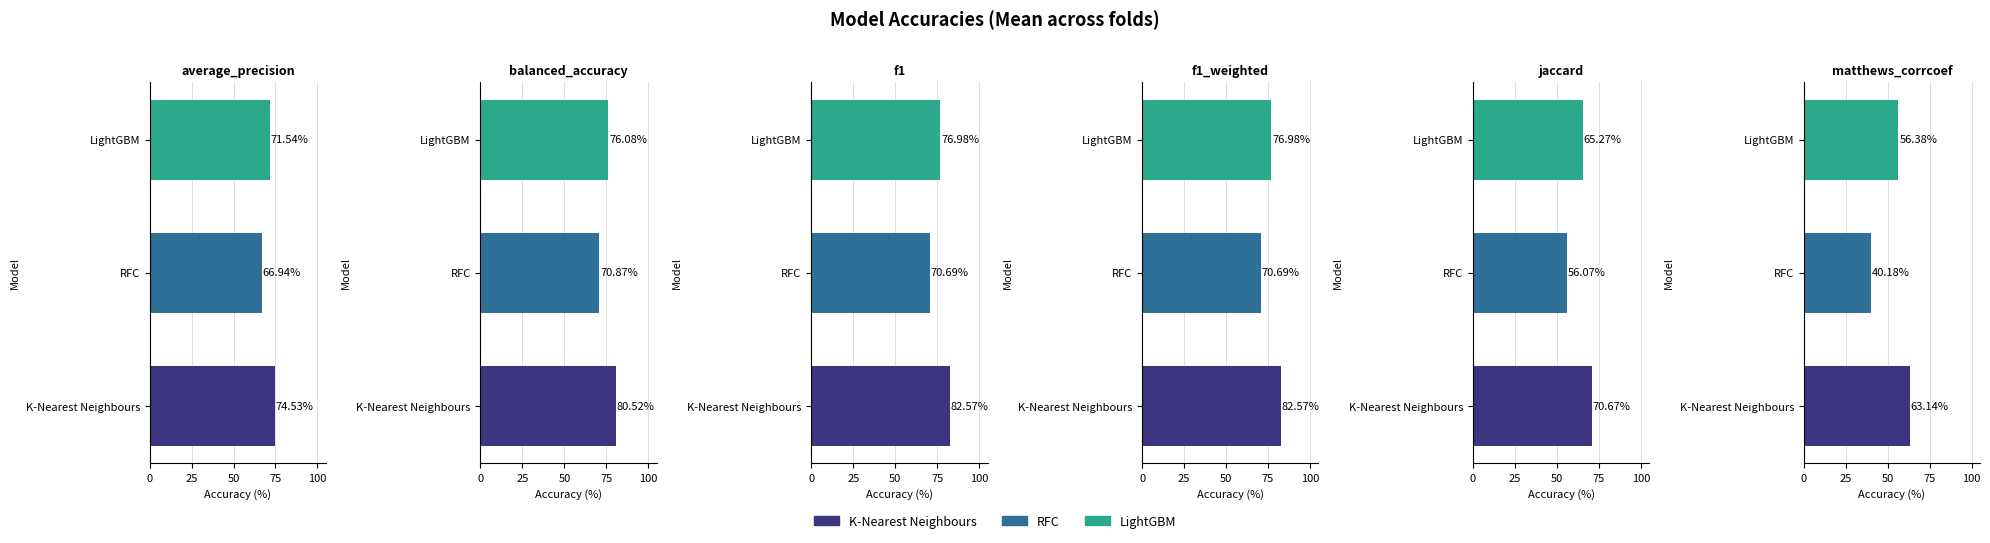

Reading right to left, what are all the values shown in this chart?

average_precision: 71.5	66.9	74.5
balanced_accuracy: 76.1	70.9	80.5
f1: 77.0	70.7	82.6
f1_weighted: 77.0	70.7	82.6
jaccard: 65.3	56.1	70.7
matthews_corrcoef: 56.4	40.2	63.1